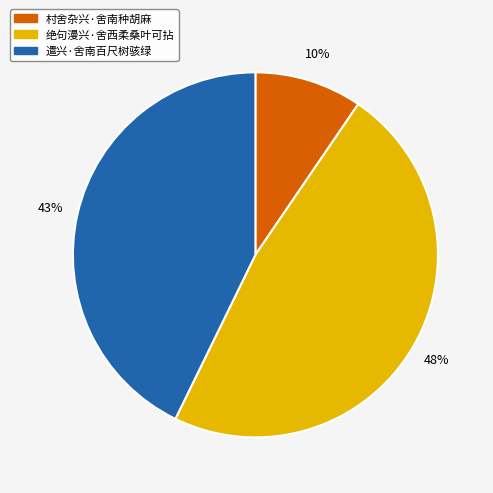

What percentage is the 村舍杂兴·舍南种胡麻 slice, to the nearest percent?

10%